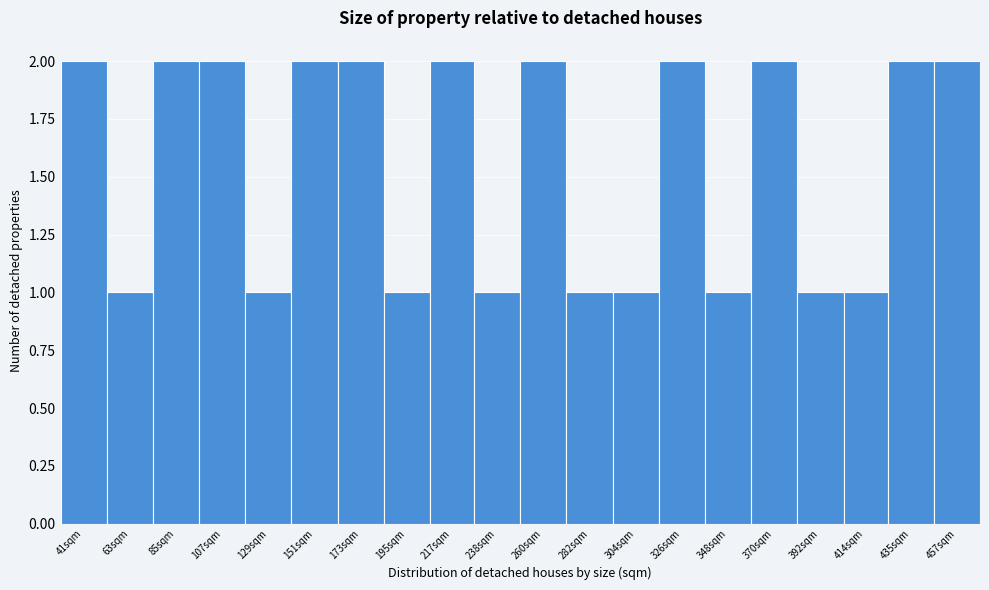

Reading right to left, extract all data points from this chart.

457sqm=2	435sqm=2	414sqm=1	392sqm=1	370sqm=2	348sqm=1	326sqm=2	304sqm=1	282sqm=1	260sqm=2	238sqm=1	217sqm=2	195sqm=1	173sqm=2	151sqm=2	129sqm=1	107sqm=2	85sqm=2	63sqm=1	41sqm=2